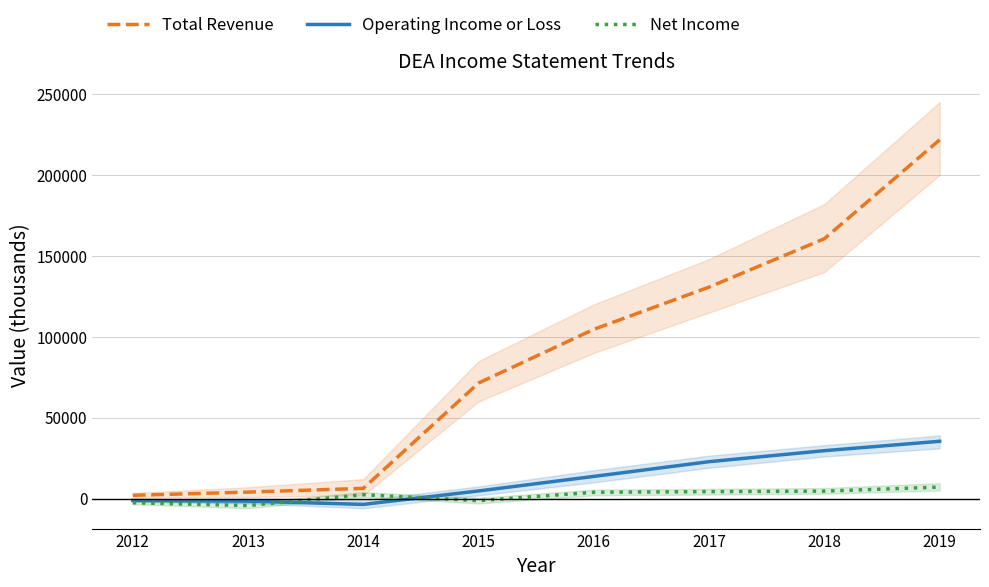

Is it true that Operating Income or Loss equals -1657 at 2012?

False